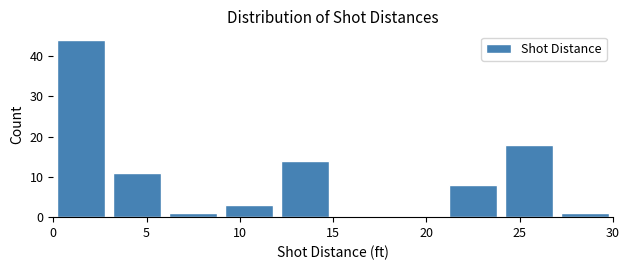

Reading left to right, transcribe this chart: for each bar, give the range it covers on the x-axis and its height. The values are not printed on the chart, so give them approximately, as read against the axis.

0 to 3: 44
3 to 6: 11
6 to 9: 1
9 to 12: 3
12 to 15: 14
15 to 18: 0
18 to 21: 0
21 to 24: 8
24 to 27: 18
27 to 30: 1